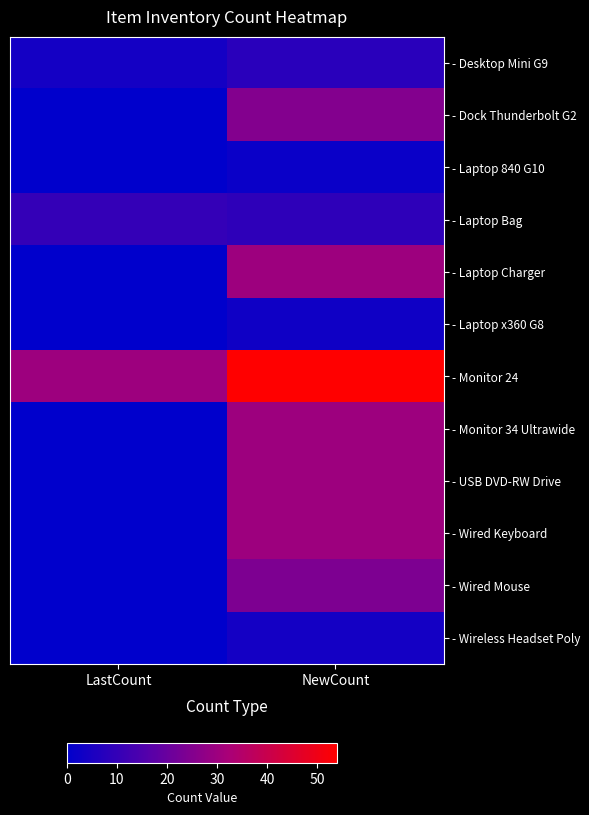

Reading left to right, what are all the values shown in this chart?

- Desktop Mini G9: LastCount=4	NewCount=8
- Dock Thunderbolt G2: LastCount=0	NewCount=25
- Laptop 840 G10: LastCount=0	NewCount=2
- Laptop Bag: LastCount=10	NewCount=9
- Laptop Charger: LastCount=0	NewCount=30
- Laptop x360 G8: LastCount=0	NewCount=3
- Monitor 24: LastCount=30	NewCount=54
- Monitor 34 Ultrawide: LastCount=0	NewCount=30
- USB DVD-RW Drive: LastCount=0	NewCount=30
- Wired Keyboard: LastCount=0	NewCount=30
- Wired Mouse: LastCount=0	NewCount=24
- Wireless Headset Poly: LastCount=0	NewCount=4